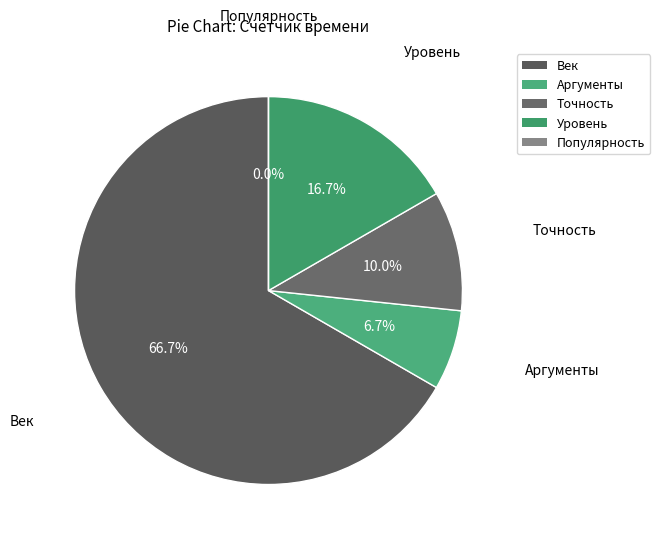

Is it true that Популярность is 7% of the pie?

False